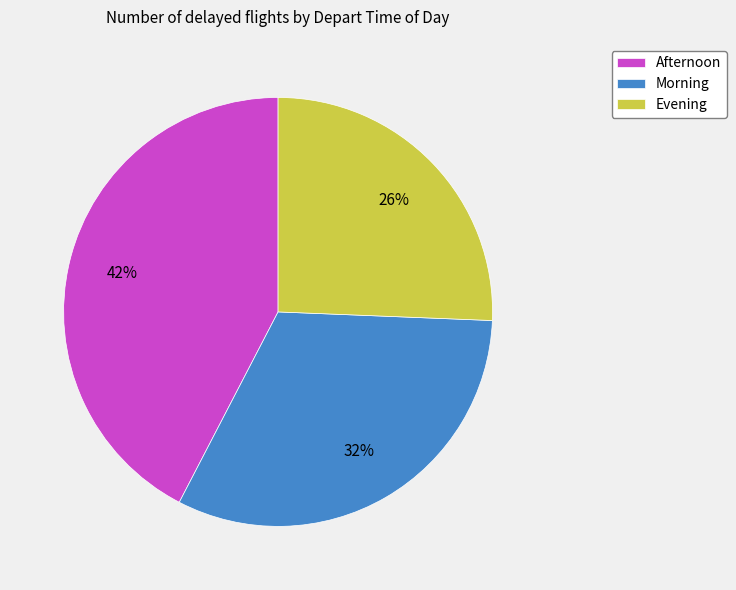

To the nearest percent, what is the combined percentage of Morning and Afternoon?

74%